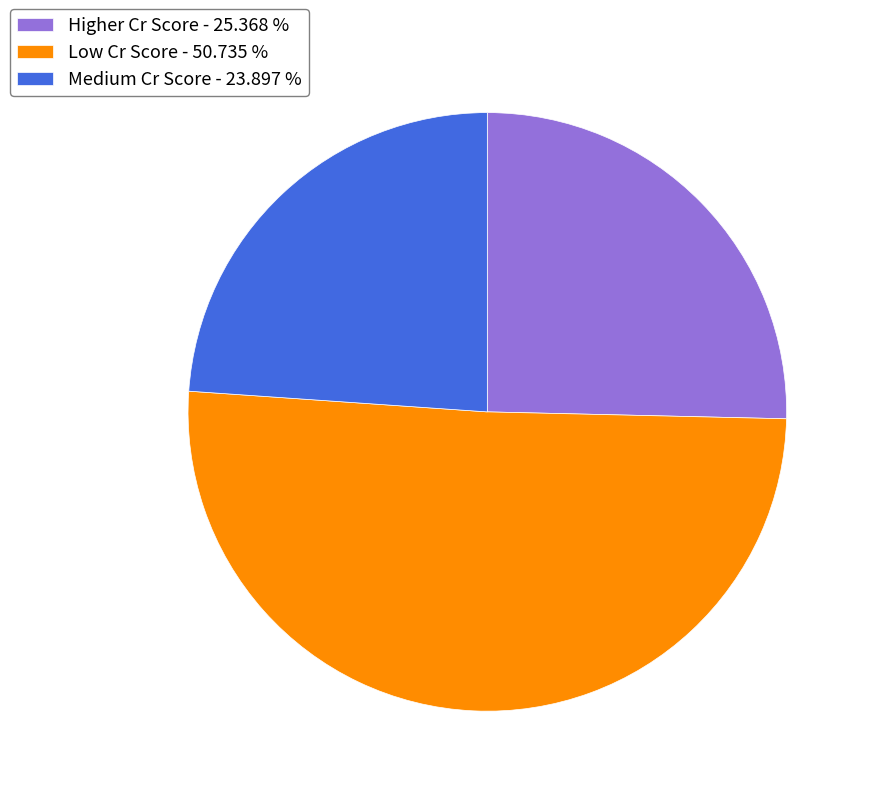

Is it true that Low Cr Score is 39% of the pie?

False